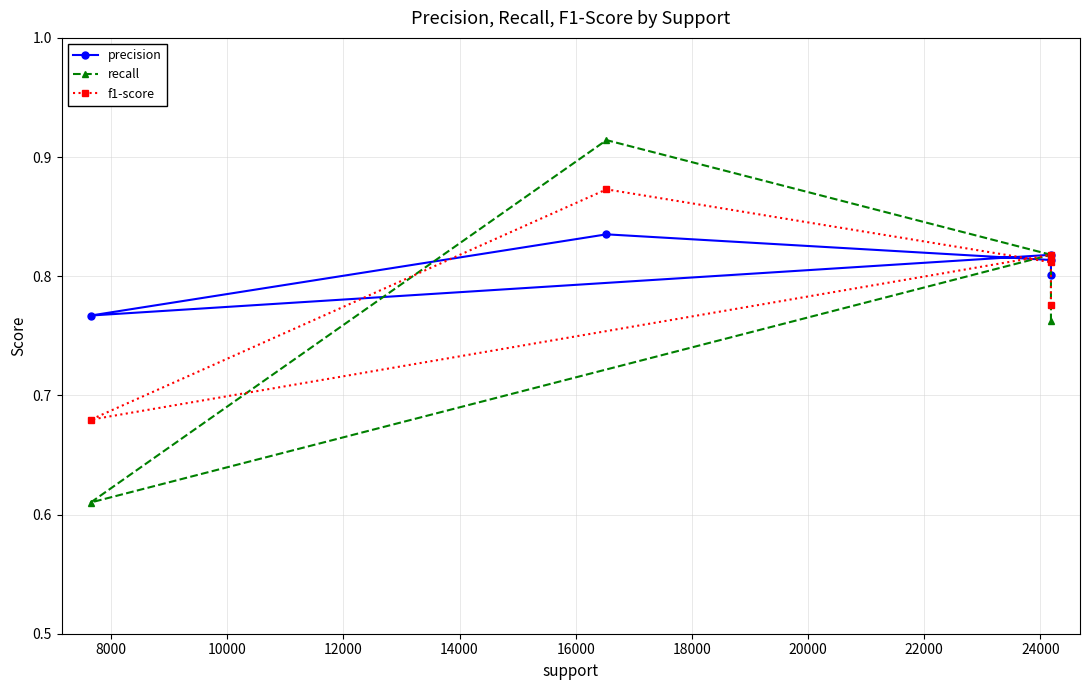

How many series are shown in this chart?

3